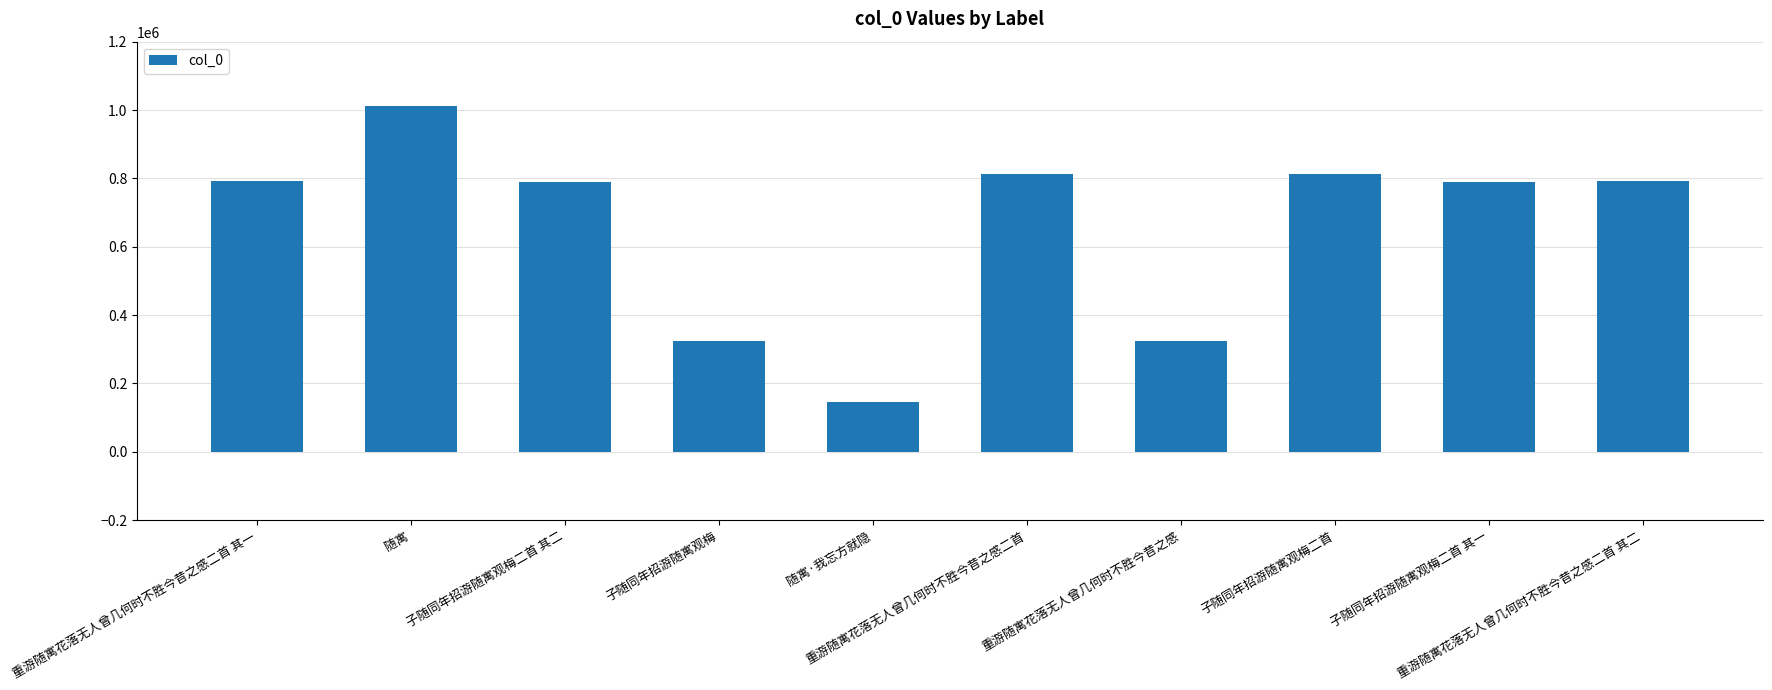

Are the bars grouped side by side (vs. stacked)?

No